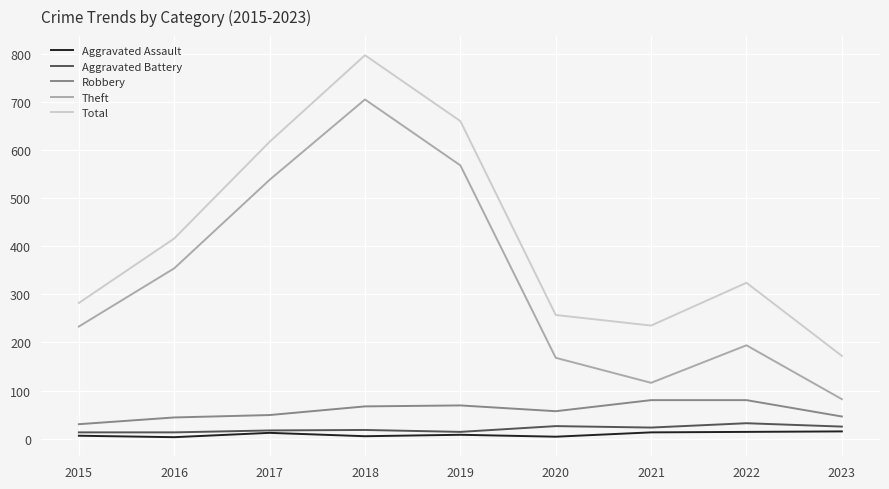

How many categories are shown in the chart?

9